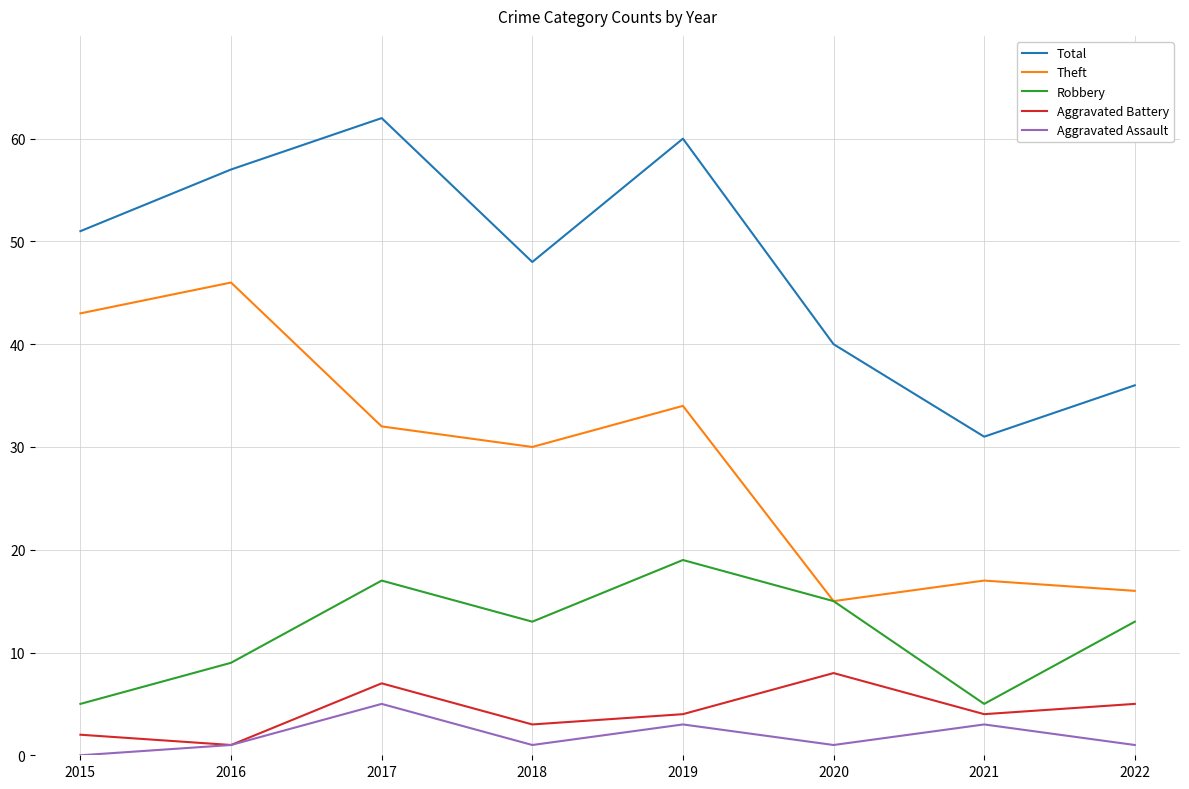

The Total series shows 55 at 2021. True or false?

False